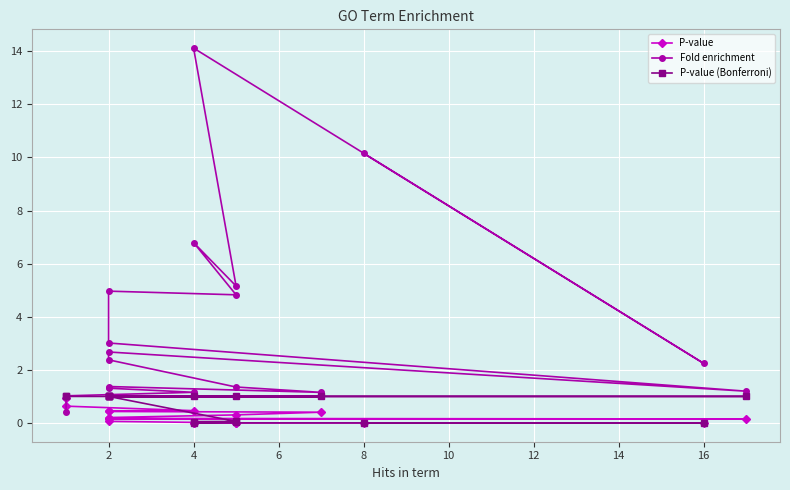

What is the approximate value of P-value at 2?

0.2